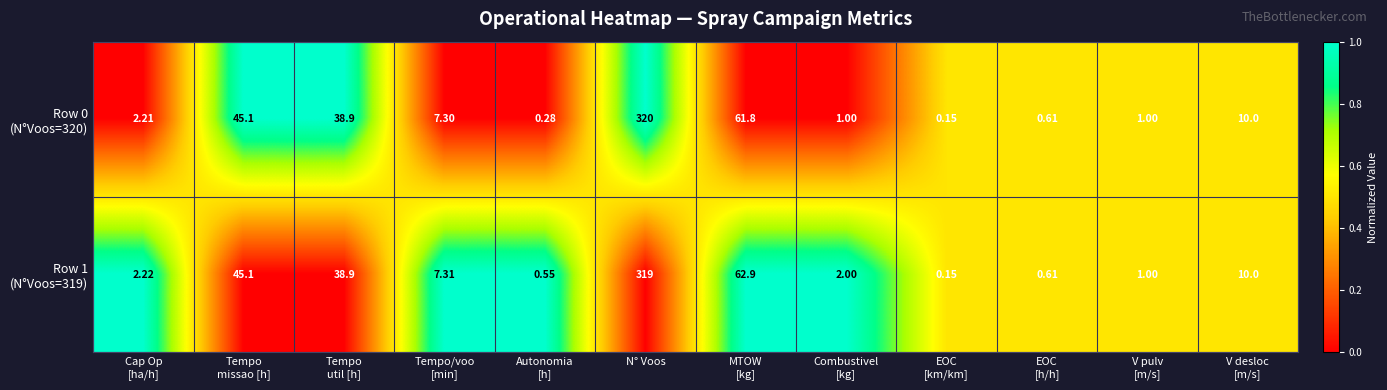

What is the total value across all series at N° Voos?

639.0